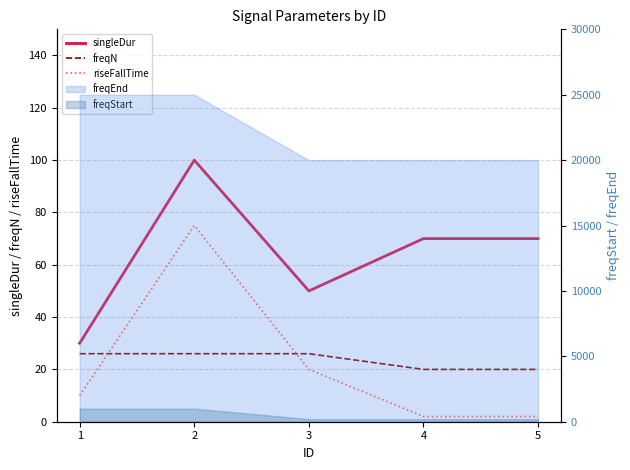

Is the value of freqN at 2 greater than the value of riseFallTime at 1?

Yes